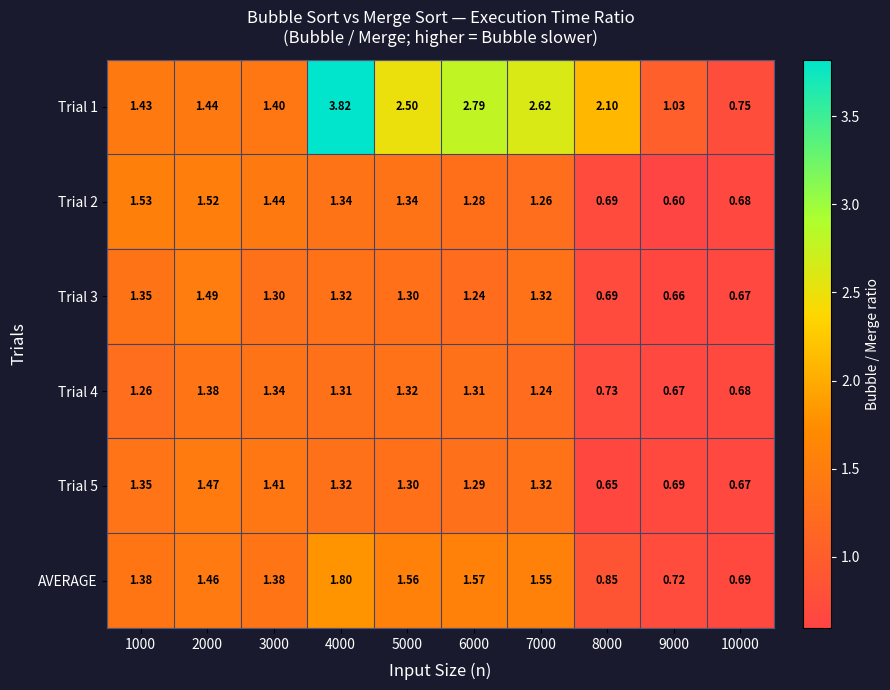

Is the value of Trial 4 at 3000 greater than the value of Trial 1 at 4000?

No